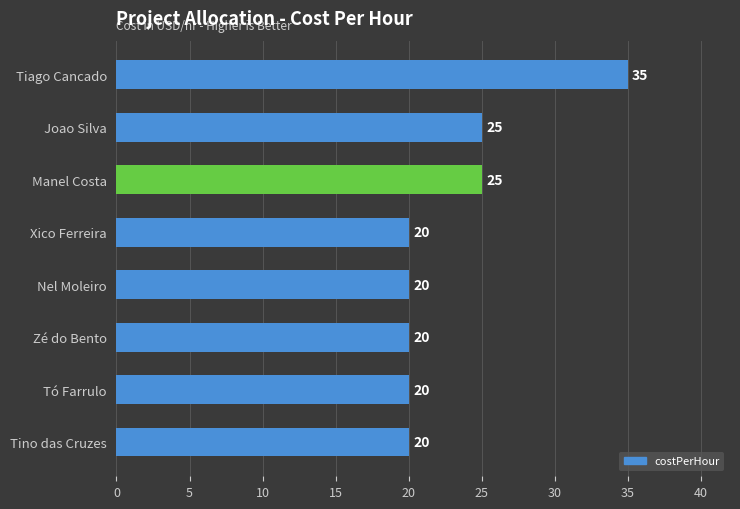

What is the maximum value shown in the chart?

35